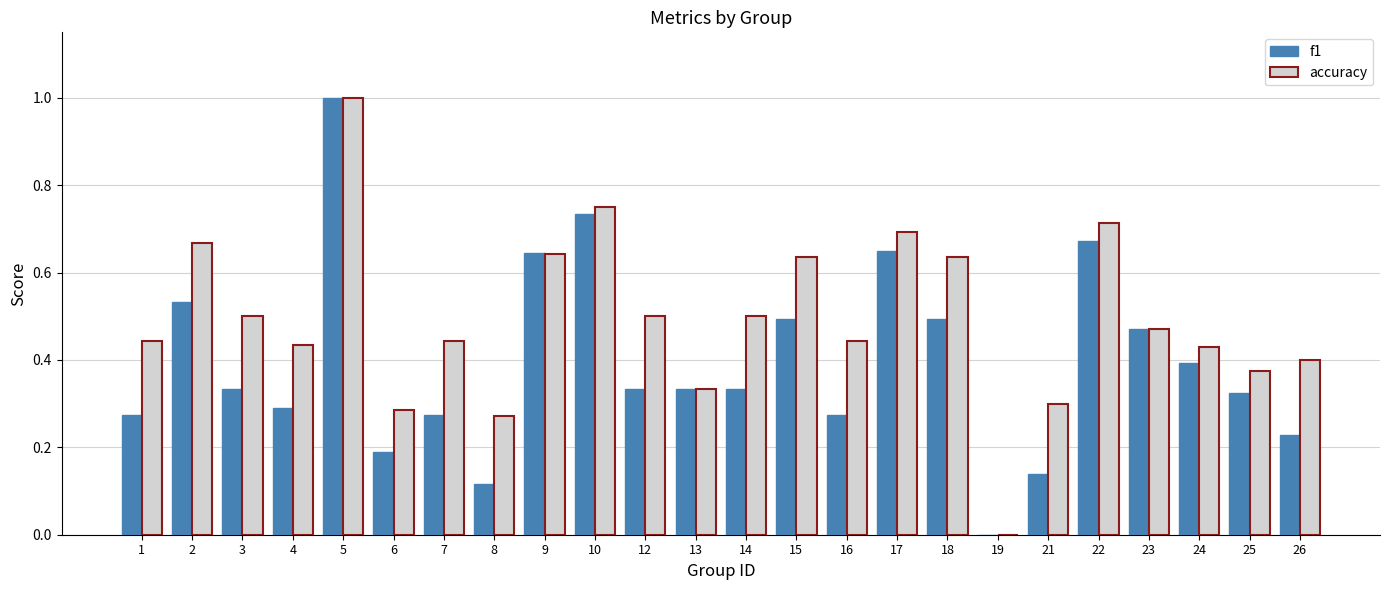

Is the value of accuracy at 4 greater than the value of f1 at 19?

Yes